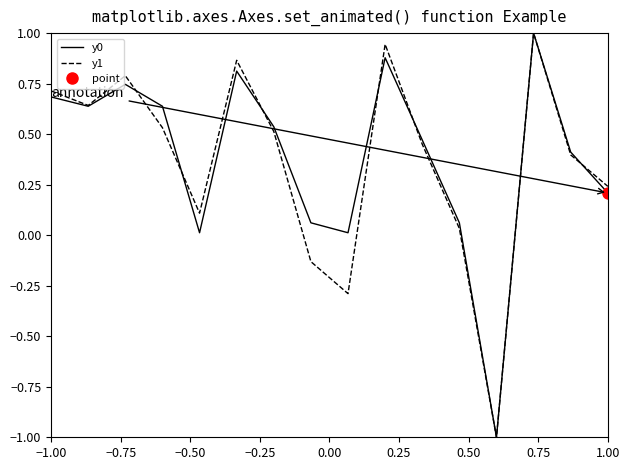

Reading right to left, transcribe all the data shown in this chart.

y0: 0.2	0.4	1.0	-1.0	0.1	0.5	0.9	0.0	0.1	0.5	0.8	0.0	0.6	0.7	0.6	0.7
y1: 0.2	0.4	1.0	-1.0	0.0	0.5	0.9	-0.3	-0.1	0.5	0.9	0.1	0.5	0.8	0.6	0.7